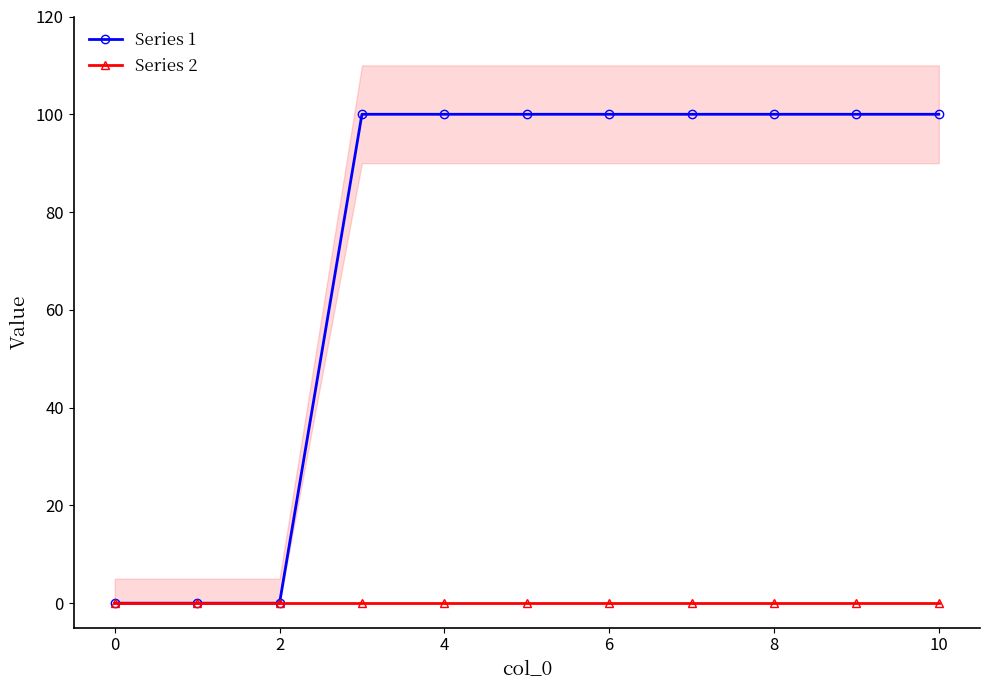

Is this an area chart (filled region under the line)?

No